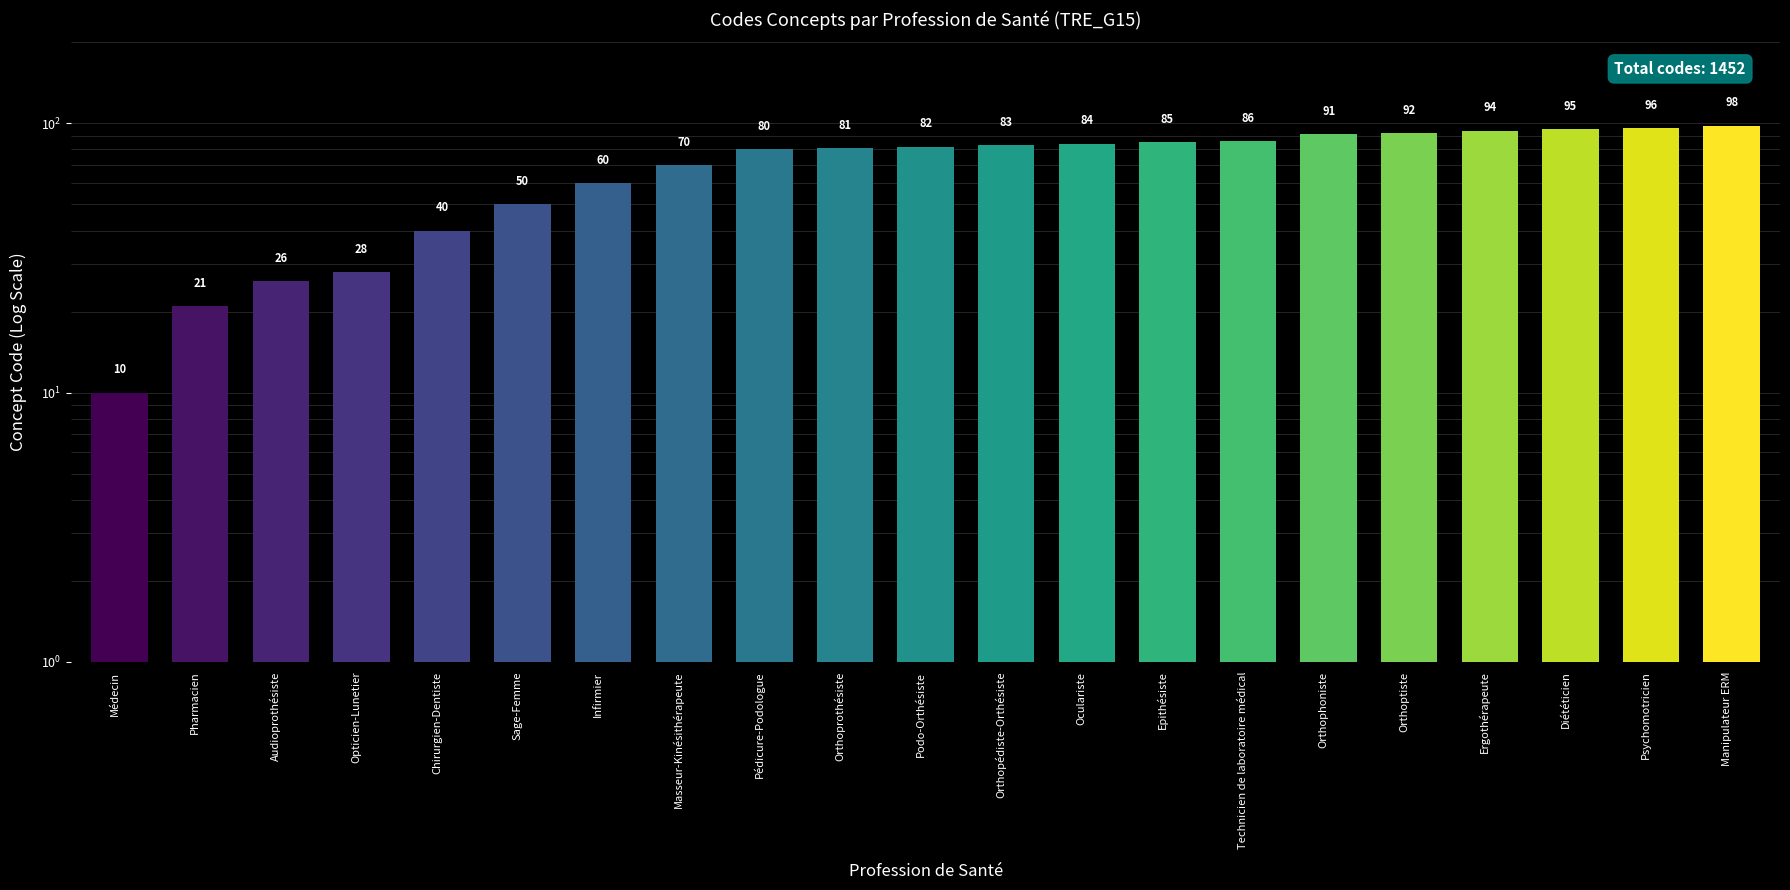

What is the ratio of the value at Médecin to the value at Chirurgien-Dentiste?

0.2